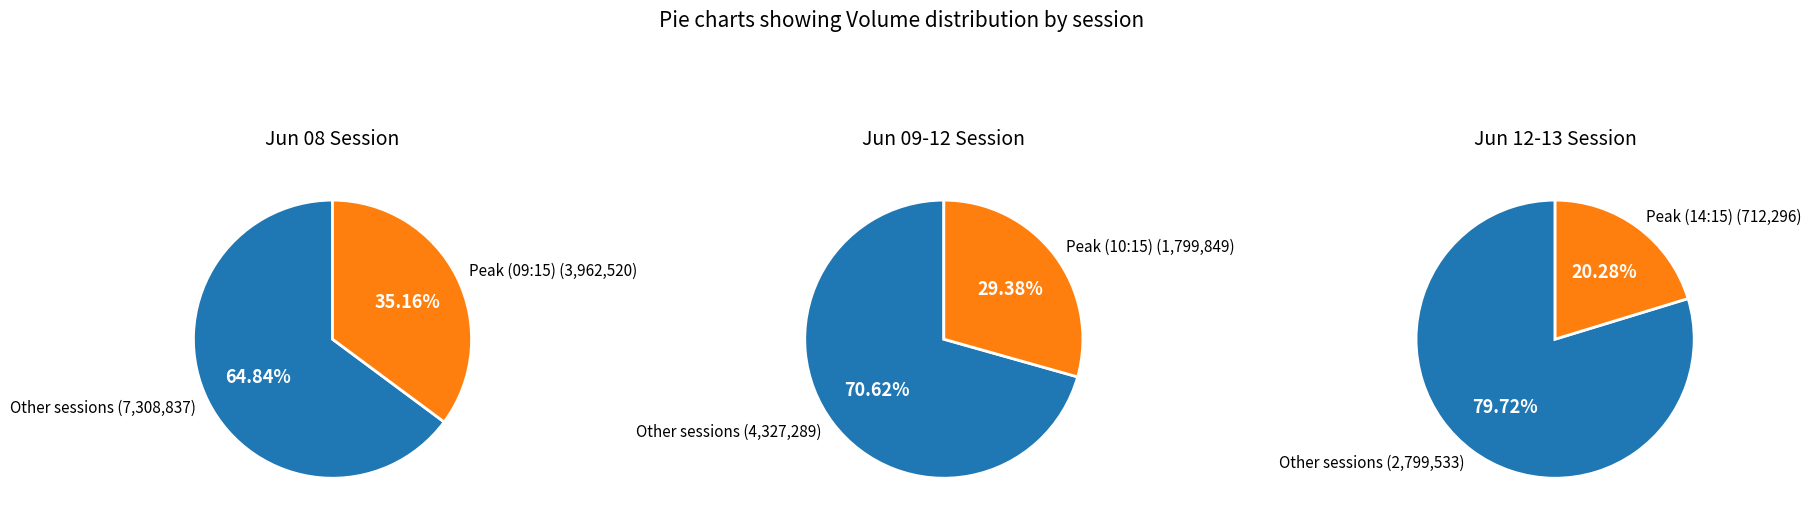

The 1 slice represents 1% of the pie. True or false?

False